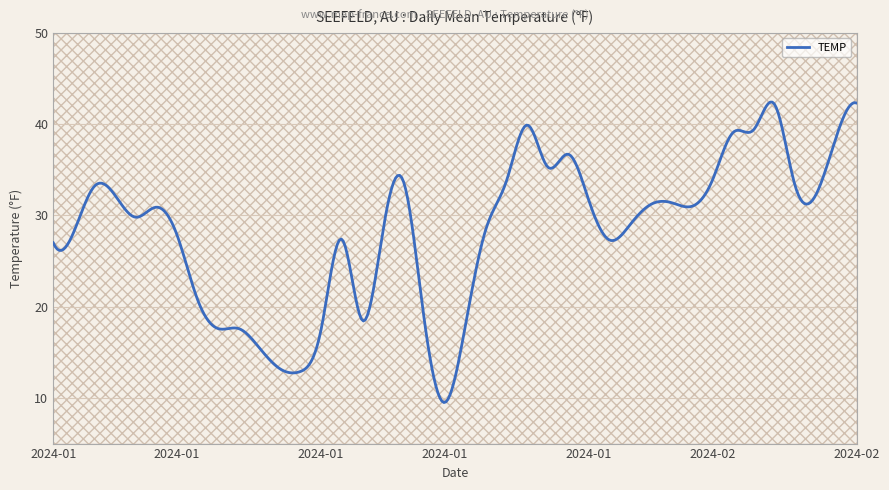

What is the label of the 18th point from the right?

2024-01-23